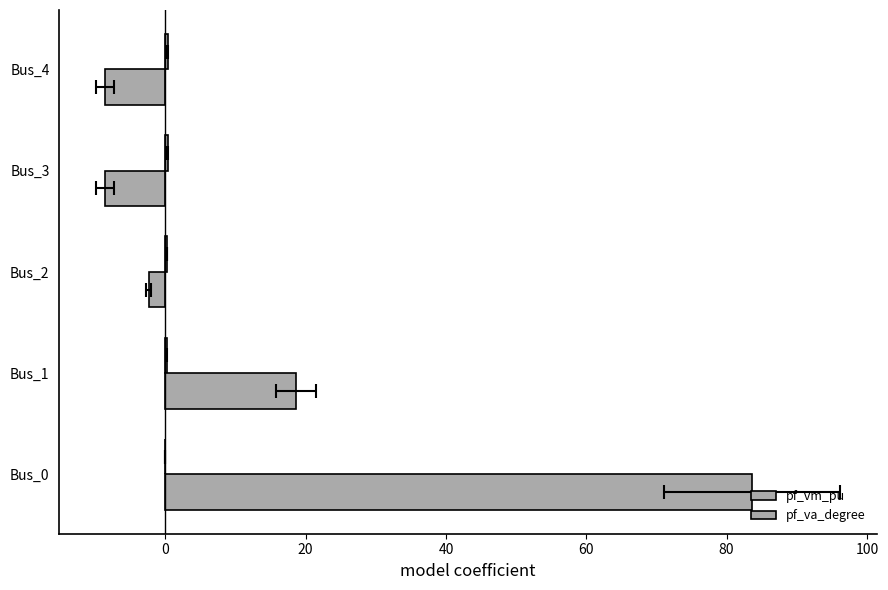

How many pf_vm_pu values are between 0 and 1?

5